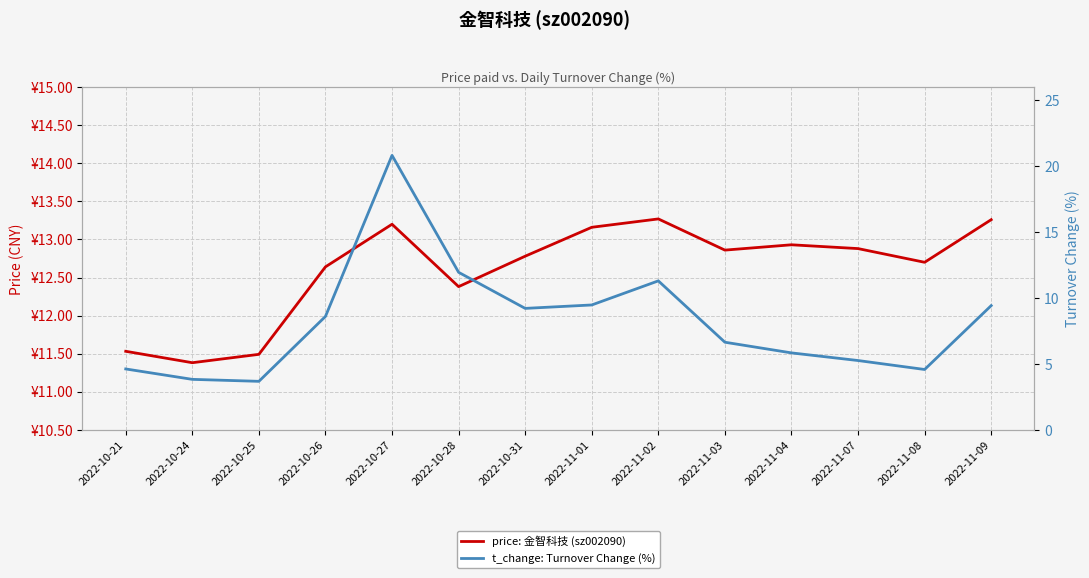

What is the value of the t_change: Turnover Change (%) point at the 12th from the left?

5.2